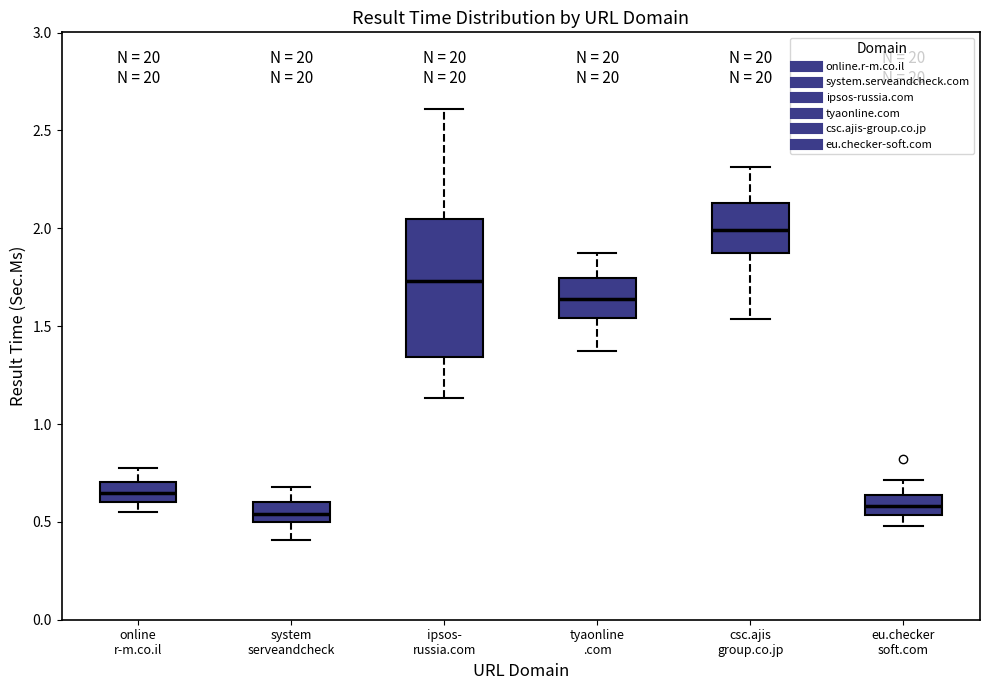

Reading left to right, read every box against the y-axis: the position of its median line, the range the box covers, and the ends of its whiskers. The values are not printed on the chart, so give them approximately, as read against the axis.

online r-m.co.il: median 0.65, box 0.60 to 0.70, whiskers 0.55 to 0.80
system serveandcheck: median 0.55, box 0.50 to 0.60, whiskers 0.40 to 0.70
ipsos- russia.com: median 1.75, box 1.35 to 2.05, whiskers 1.15 to 2.60
tyaonline .com: median 1.65, box 1.55 to 1.75, whiskers 1.35 to 1.90
csc.ajis group.co.jp: median 2.00, box 1.85 to 2.15, whiskers 1.55 to 2.30
eu.checker soft.com: median 0.60, box 0.55 to 0.65, whiskers 0.50 to 0.70